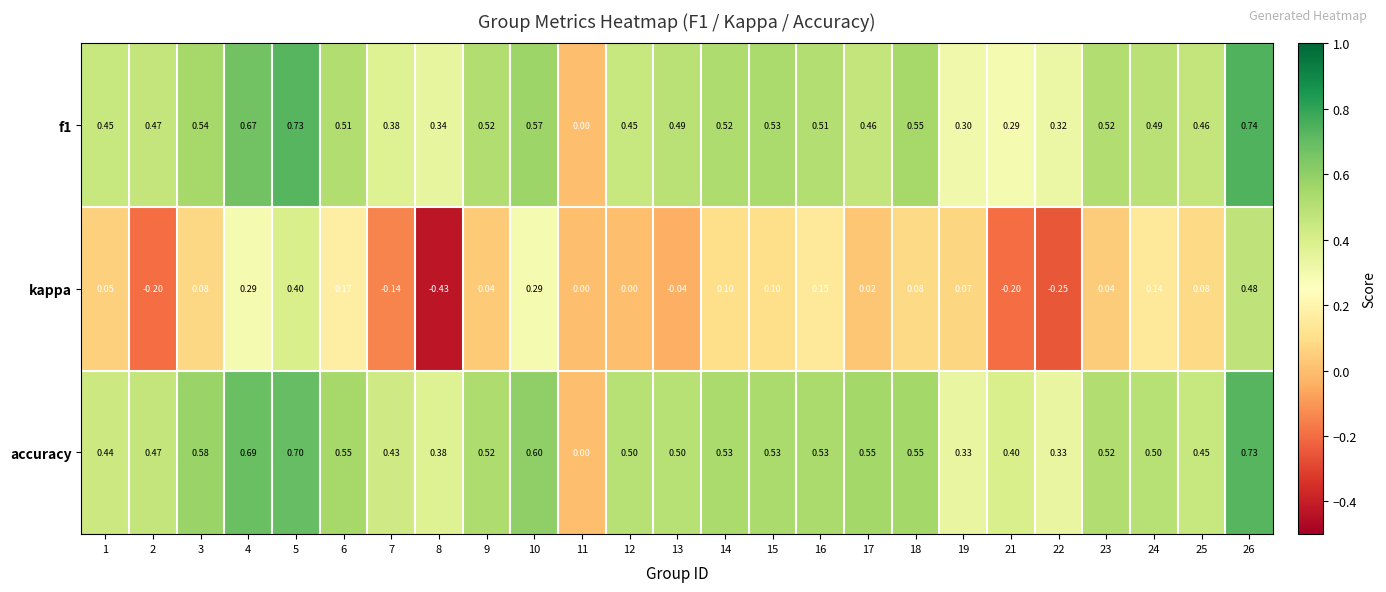

Count the number of categories in the chart.

25